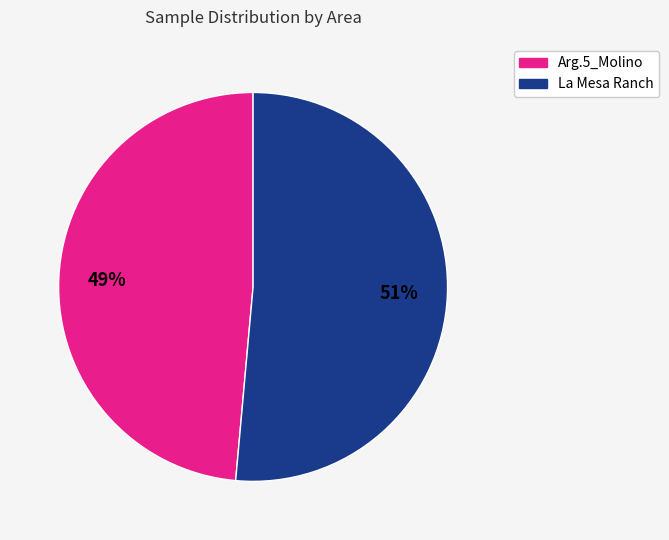

Which has a higher value, Arg.5_Molino or La Mesa Ranch?

La Mesa Ranch